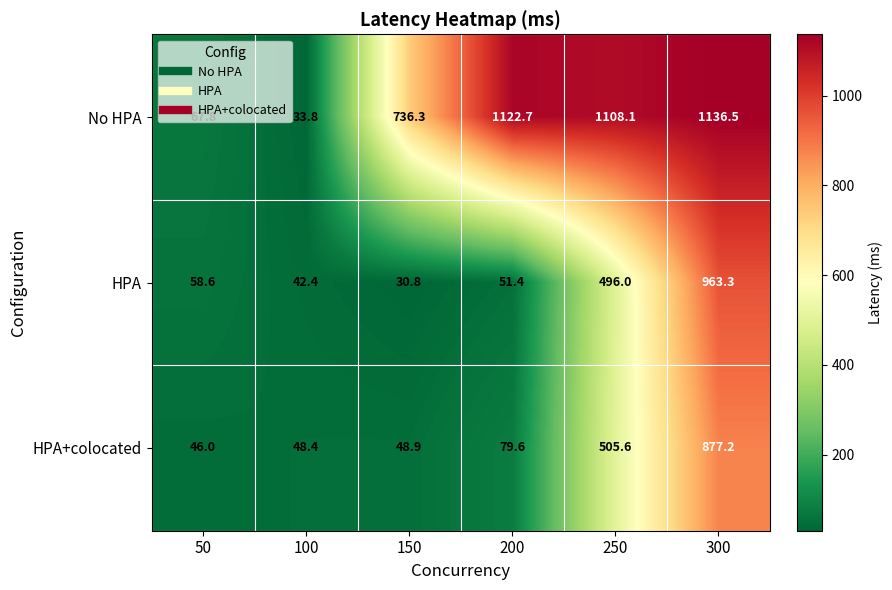

What is the difference between the highest and lowest values at 300?

259.3